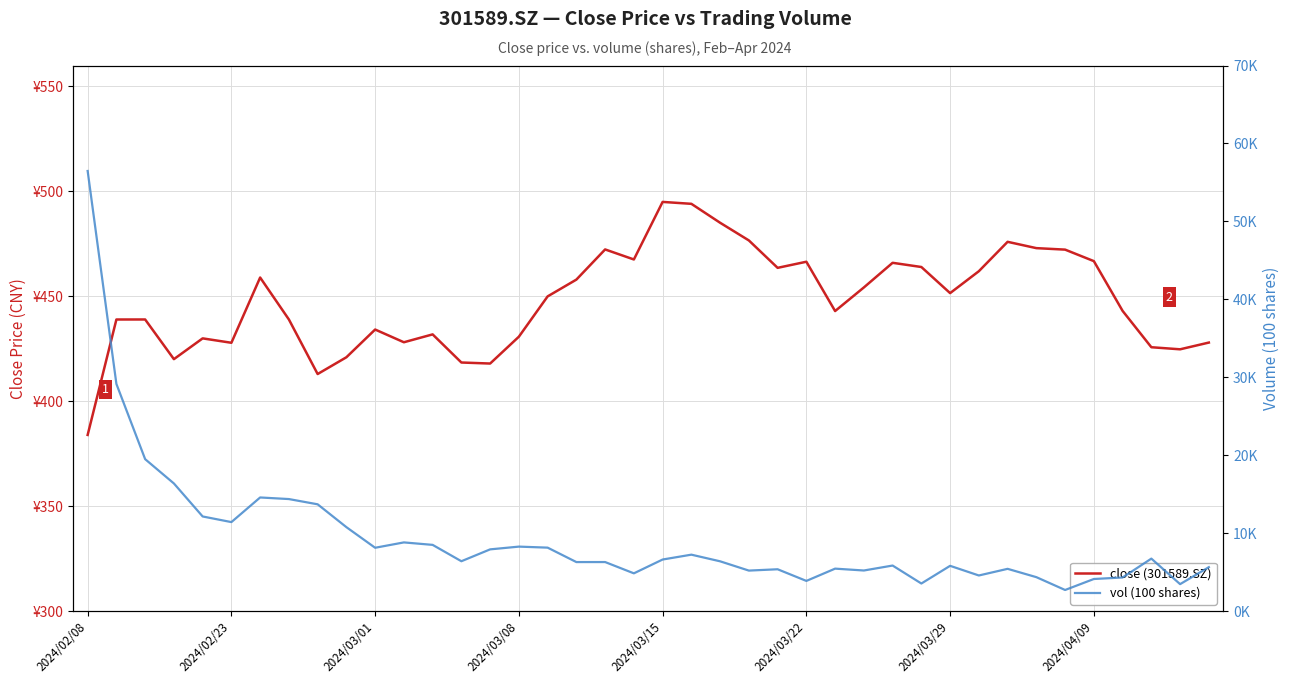

True or false: vol (100 shares) and close (301589.SZ) cross at least once.

False